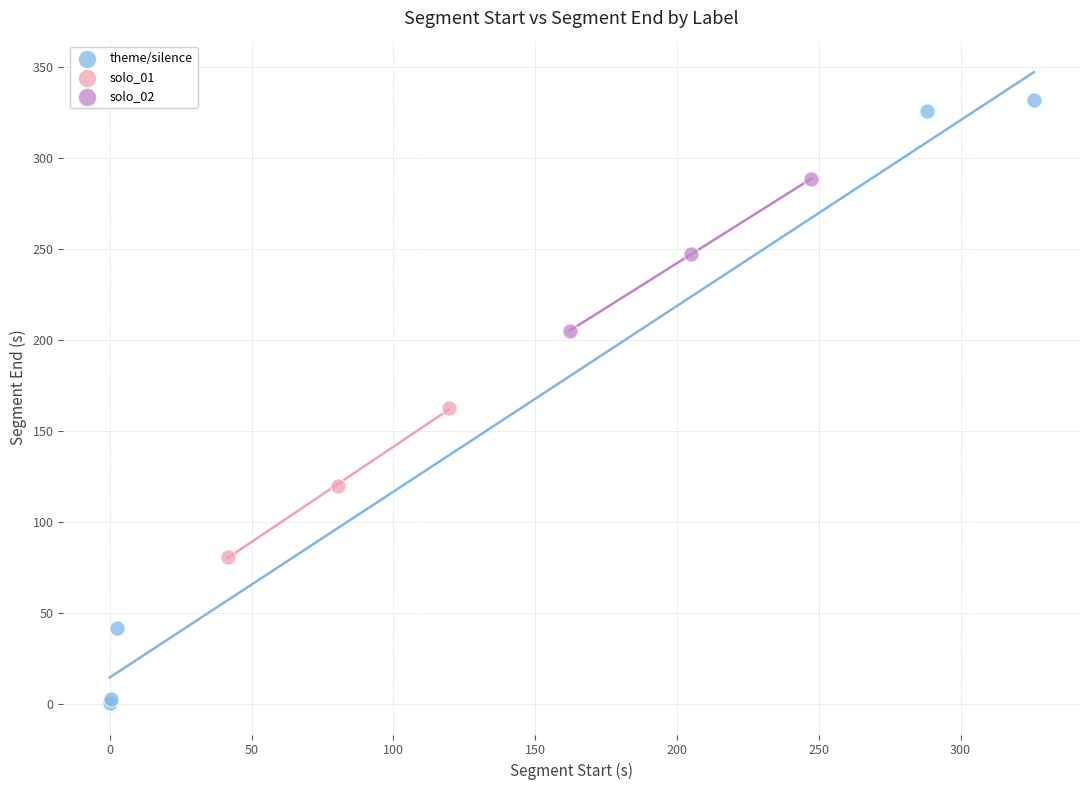

Which series reaches the minimum Y coordinate?

theme/silence